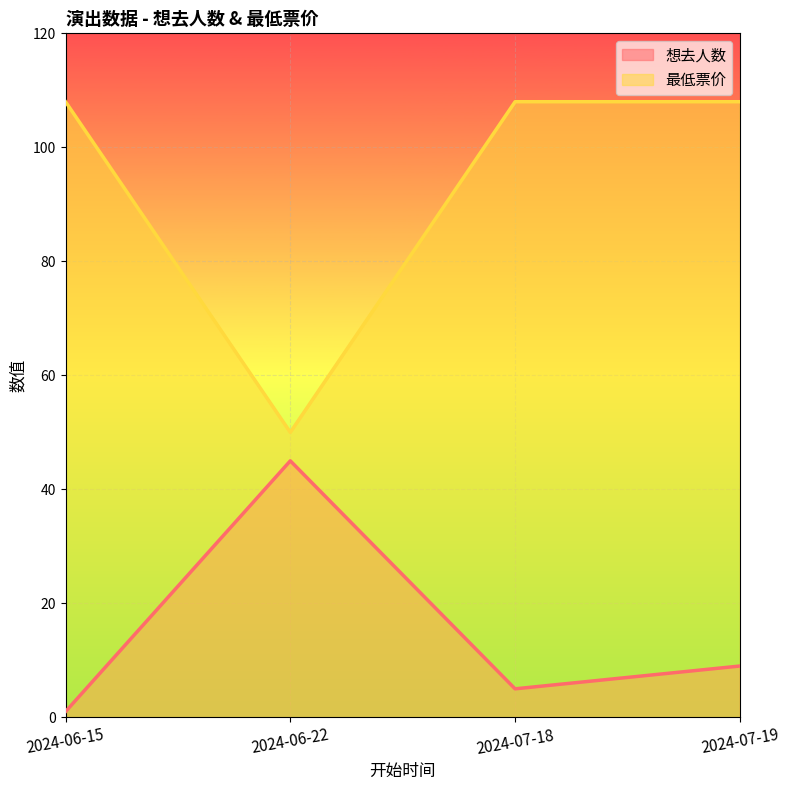

How many distinct data groups are displayed?

2